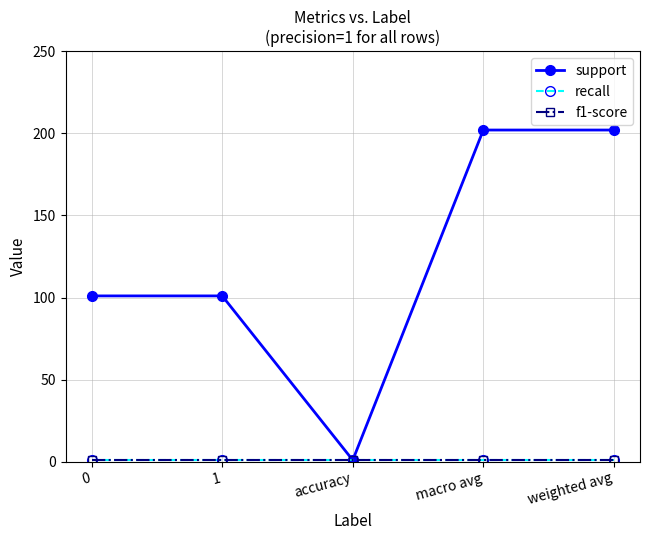

At which category does the chart reach its peak across all series?

macro avg